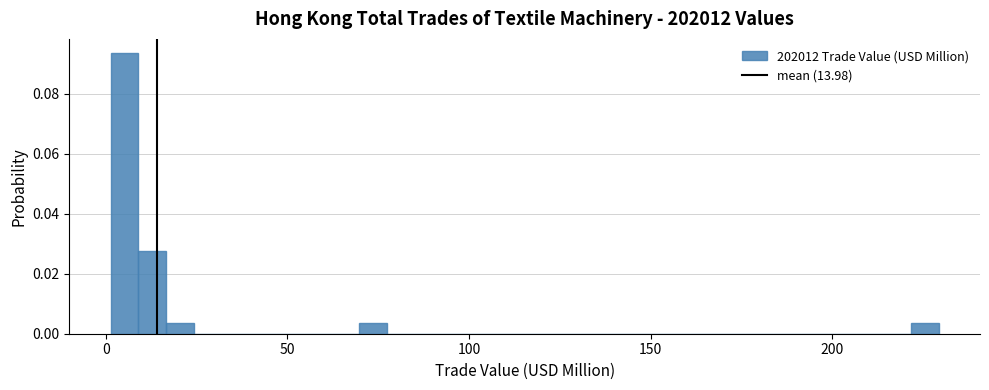

Read against the x-axis, roughly where is the centre of the tallest bar?

5